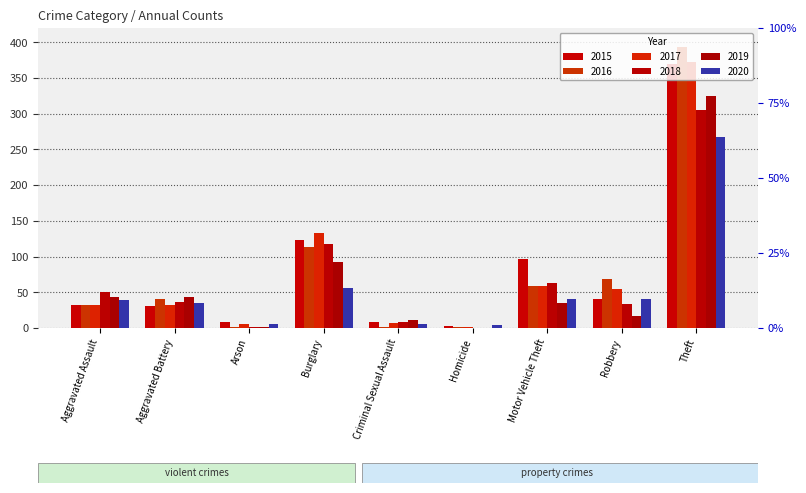

Where is 2017 nearest to the value 187?

Burglary